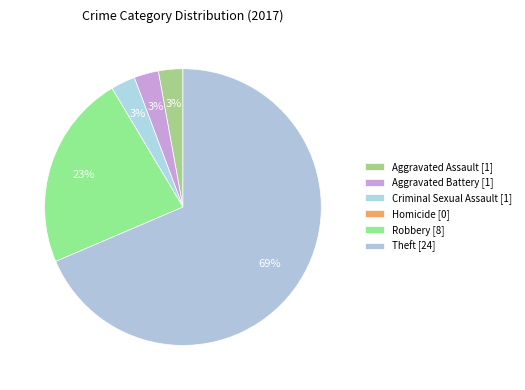

How many slices are in this pie chart?

6